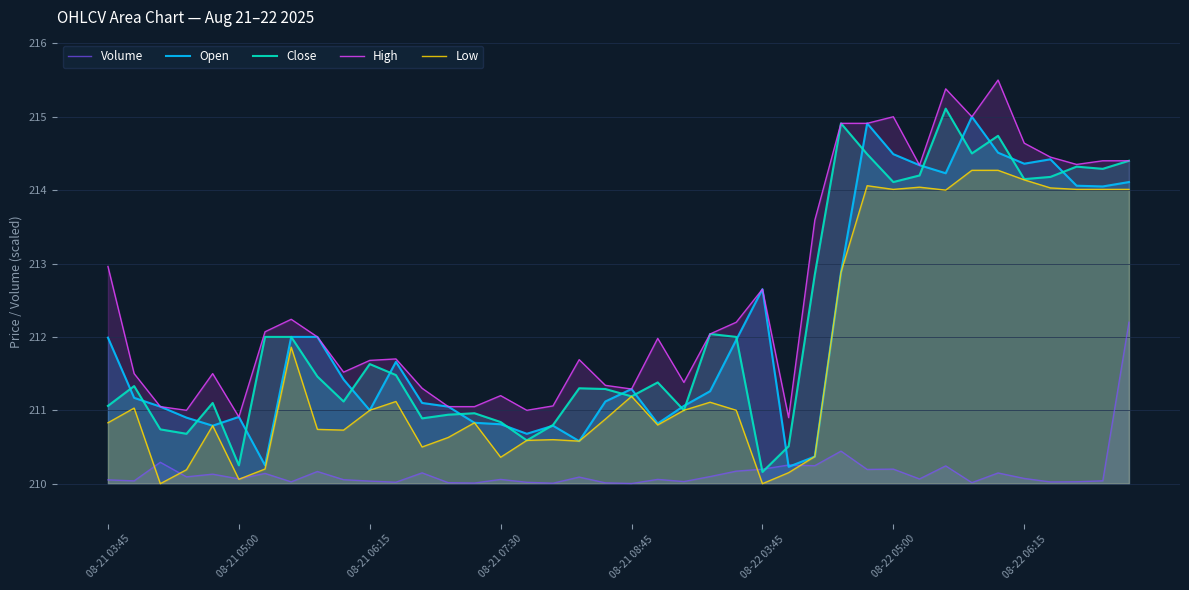

Which series has the largest total across all categories?

High